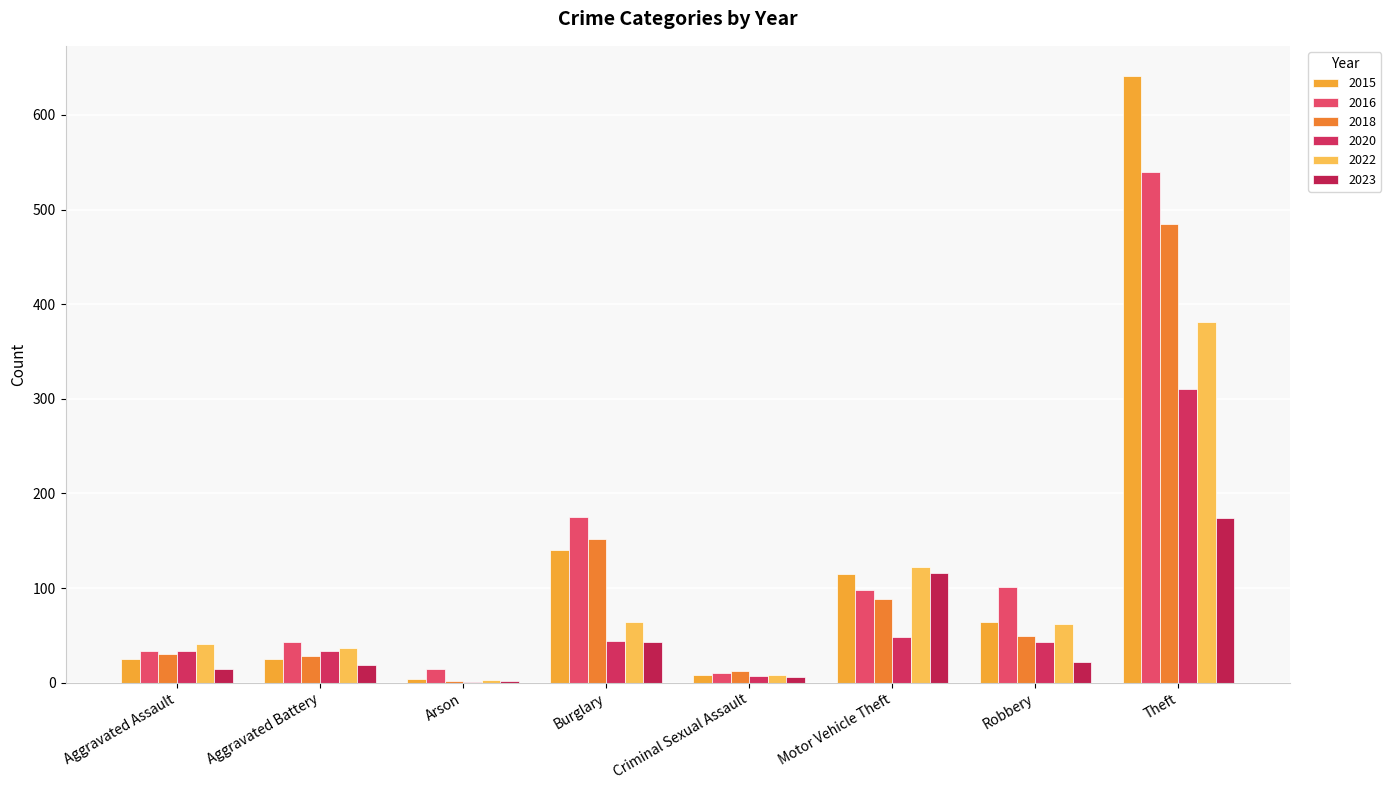

Is the value of 2020 at Theft greater than the value of 2022 at Burglary?

Yes